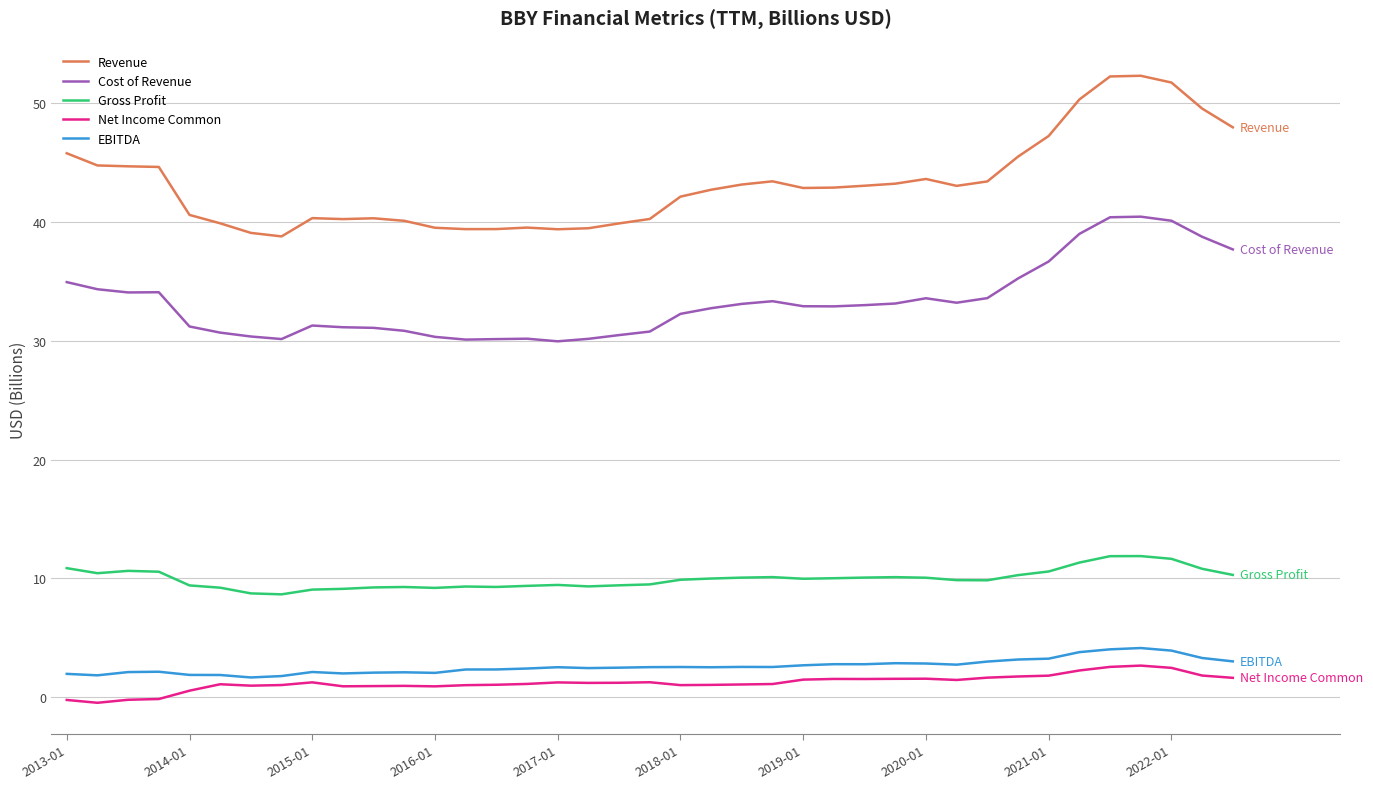

What is the greatest value displayed?

52.3